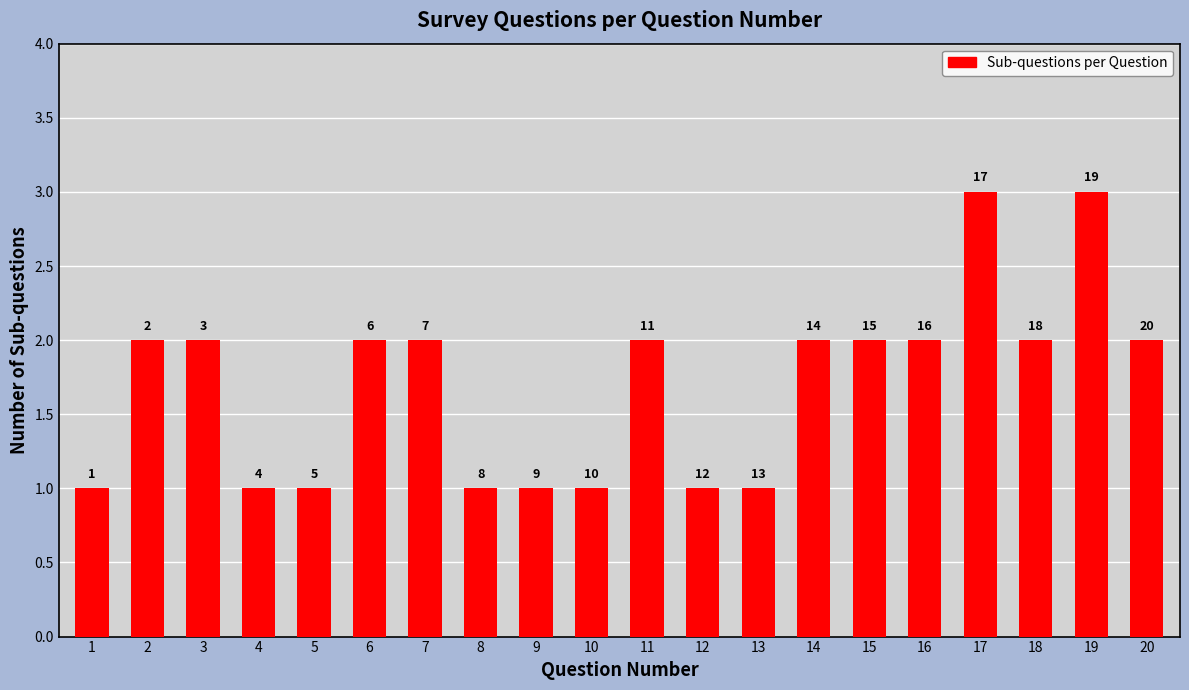

What is the smallest value displayed?

1